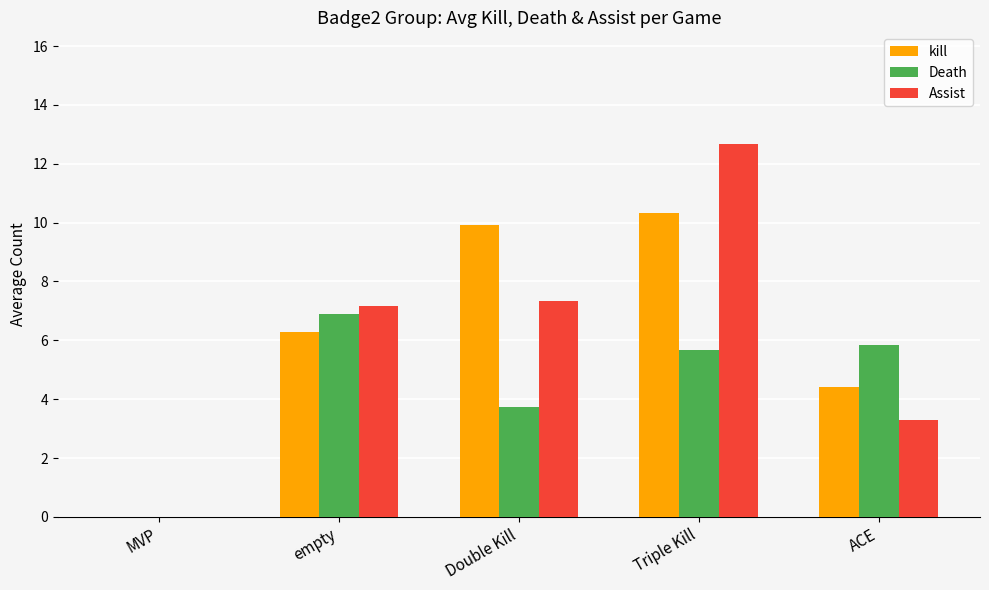

True or false: Assist has a value of 17.1 at Triple Kill.

False